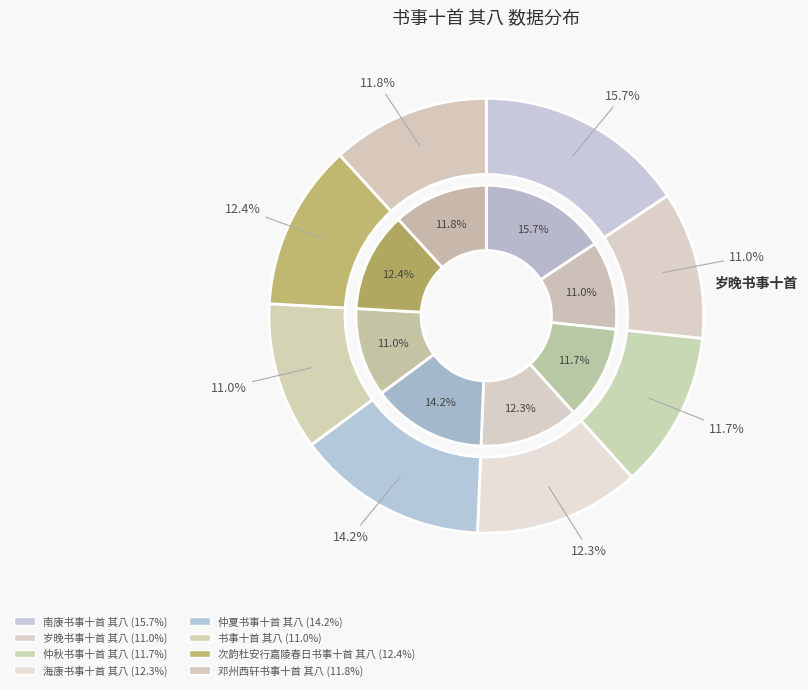

What percentage do 仲秋书事十首 其八 and 邓州西轩书事十首 其八 together represent?

23.4%